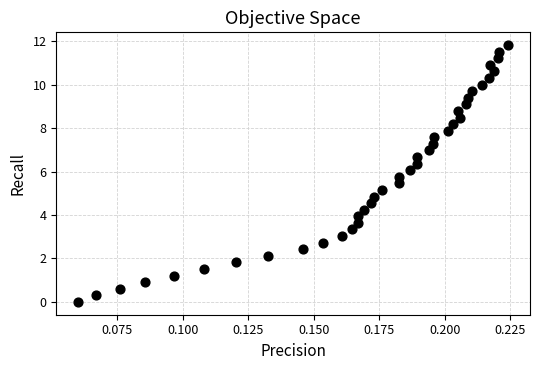

How many points are shown in the scatter plot?

40